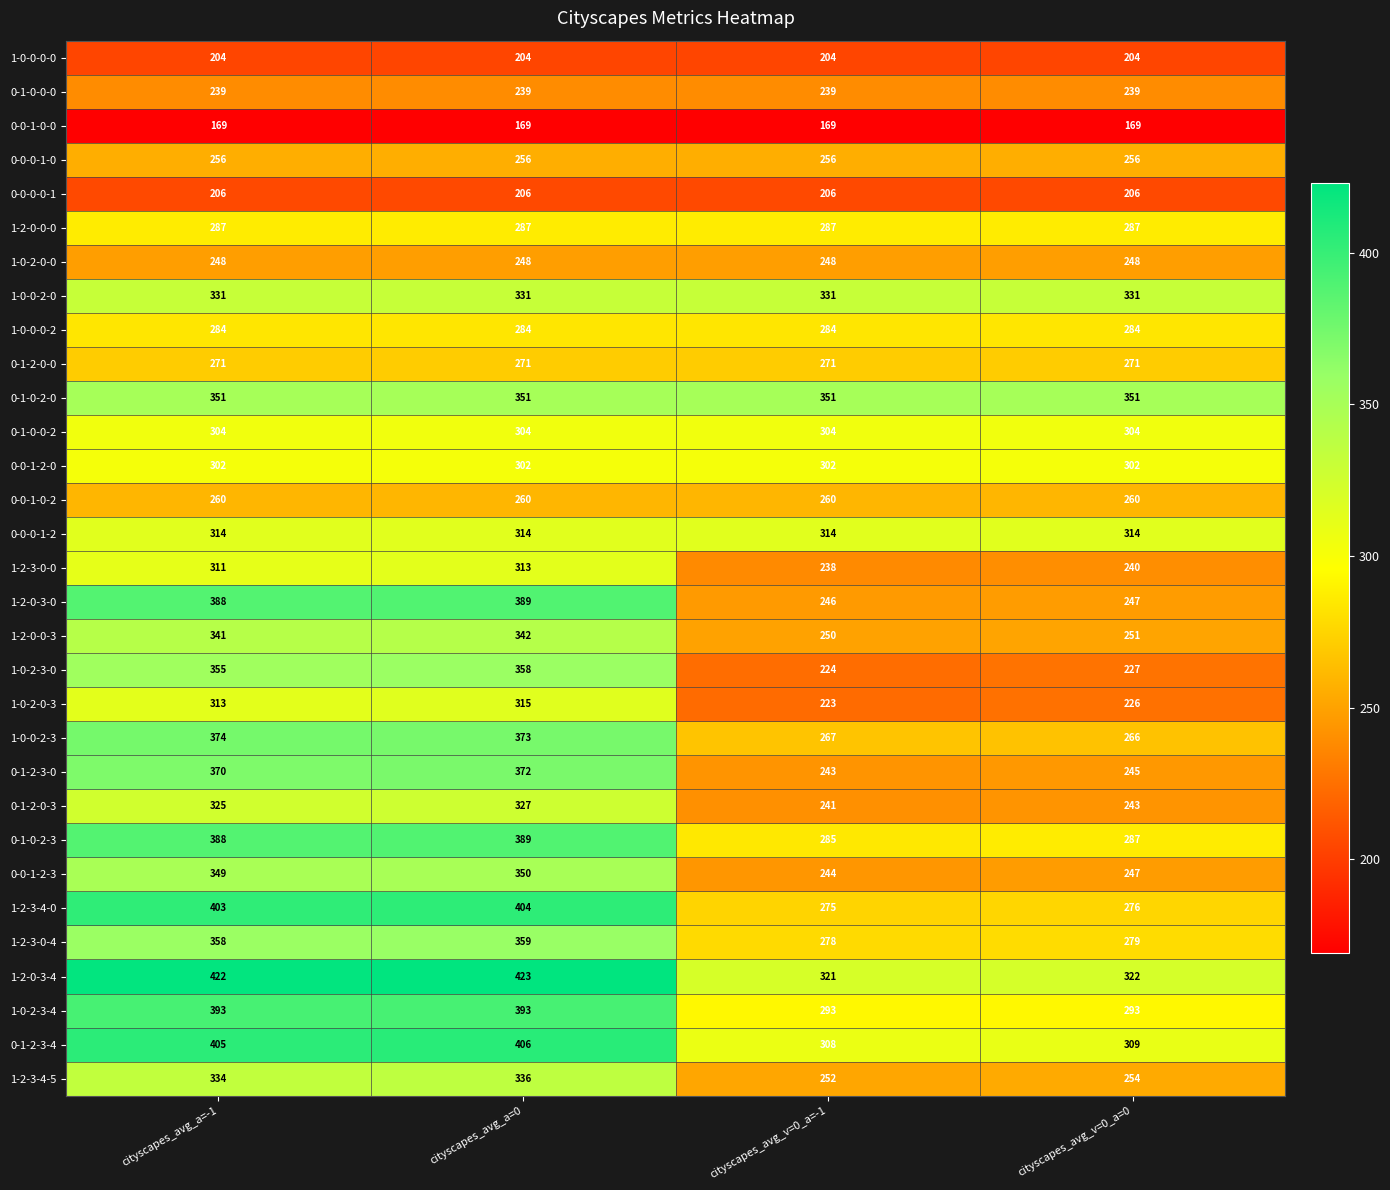

Rank the categories by 1-2-0-0-3 value from highest to lowest.

cityscapes_avg_a=0, cityscapes_avg_a=-1, cityscapes_avg_v=0_a=0, cityscapes_avg_v=0_a=-1